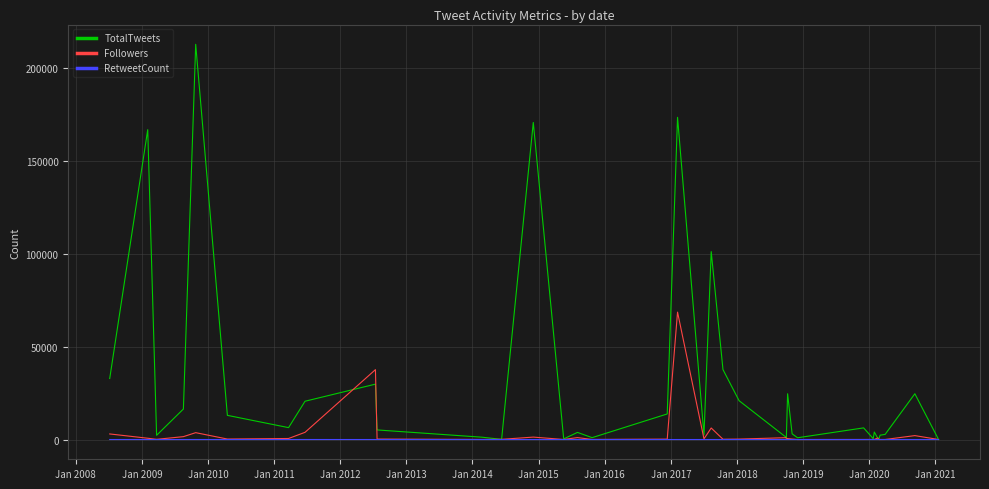

True or false: TotalTweets and RetweetCount cross at least once.

False